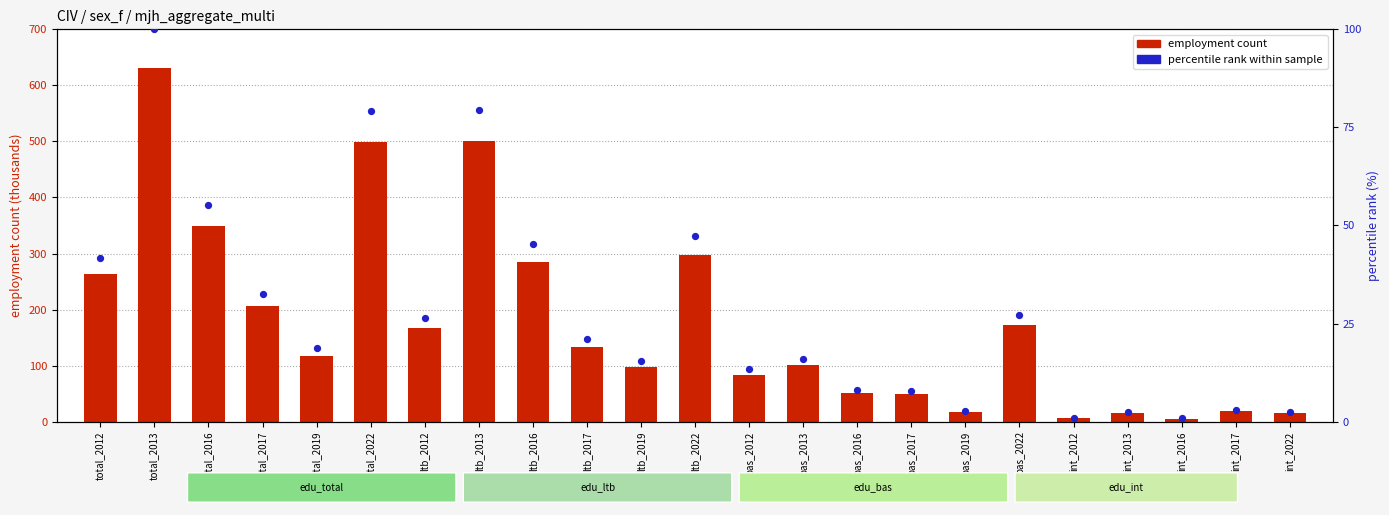

Which series has the largest total across all categories?

employment count